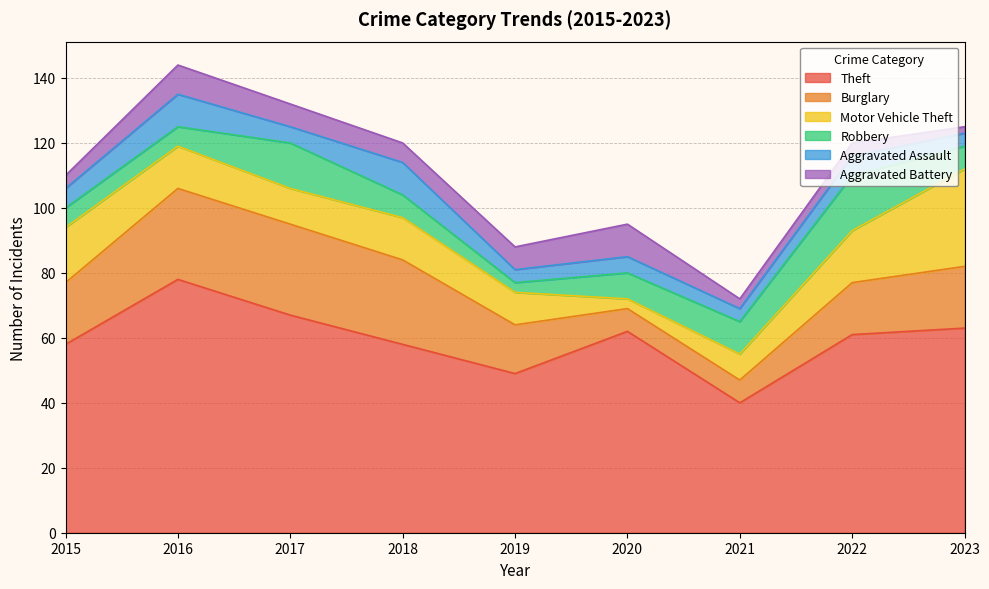

Reading left to right, what are all the values shown in this chart?

Theft: 58	78	67	58	49	62	40	61	63
Burglary: 19	28	28	26	15	7	7	16	19
Motor Vehicle Theft: 17	13	11	13	10	3	8	16	30
Robbery: 6	6	14	7	3	8	10	17	7
Aggravated Assault: 6	10	5	10	4	5	4	6	4
Aggravated Battery: 4	9	7	6	7	10	3	4	2